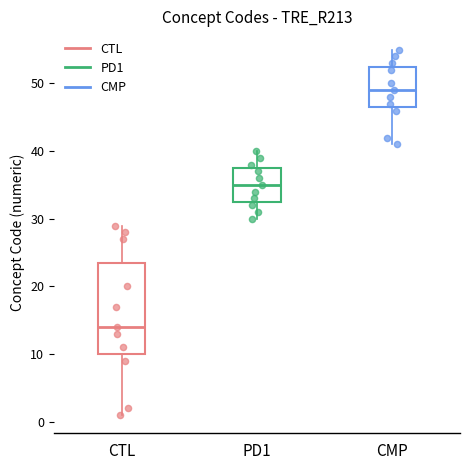

Reading left to right, read every box against the y-axis: the position of its median line, the range the box covers, and the ends of its whiskers. The values are not printed on the chart, so give them approximately, as read against the axis.

CTL: median 14, box 10 to 24, whiskers 1 to 29
PD1: median 35, box 33 to 38, whiskers 30 to 40
CMP: median 49, box 47 to 53, whiskers 41 to 55